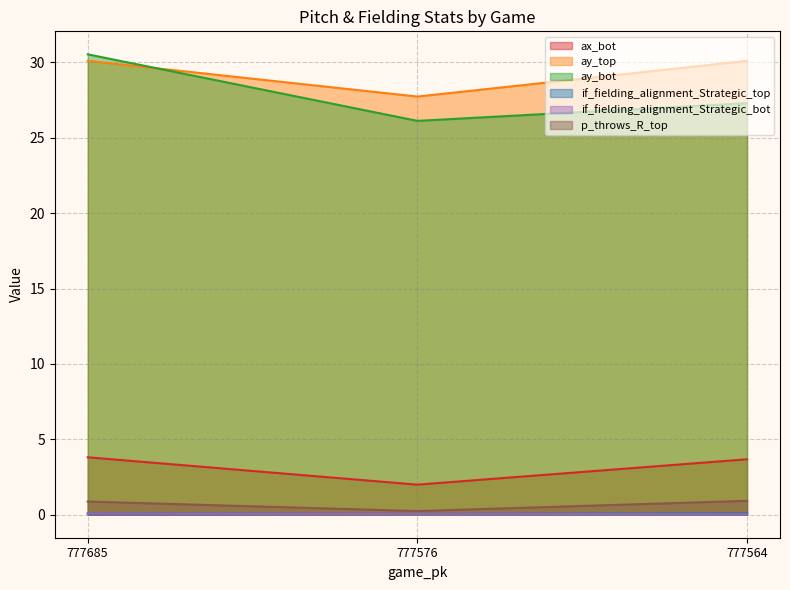

Which series has the largest total across all categories?

ay_top